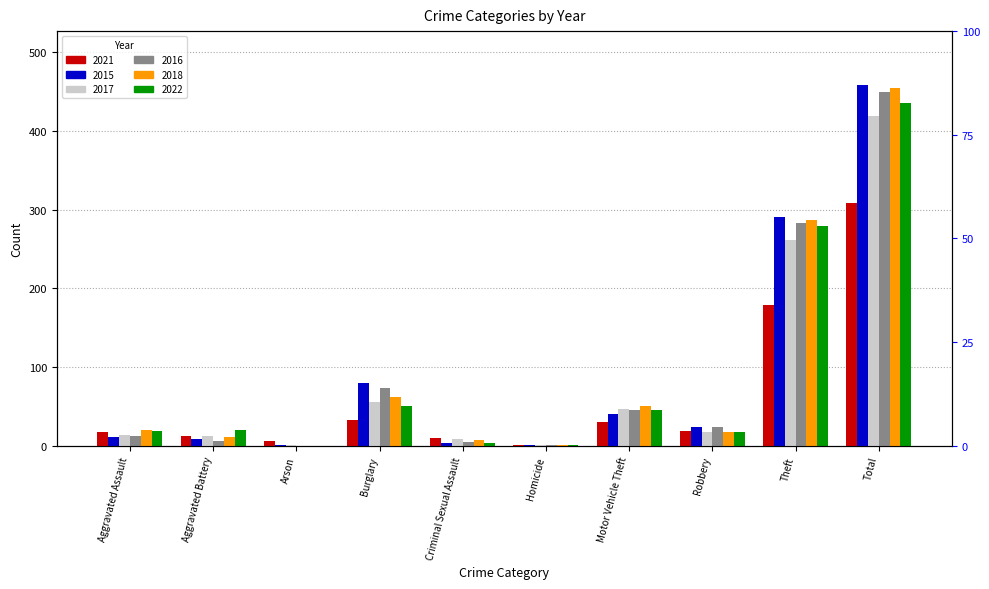

How many bars are there in total?

60